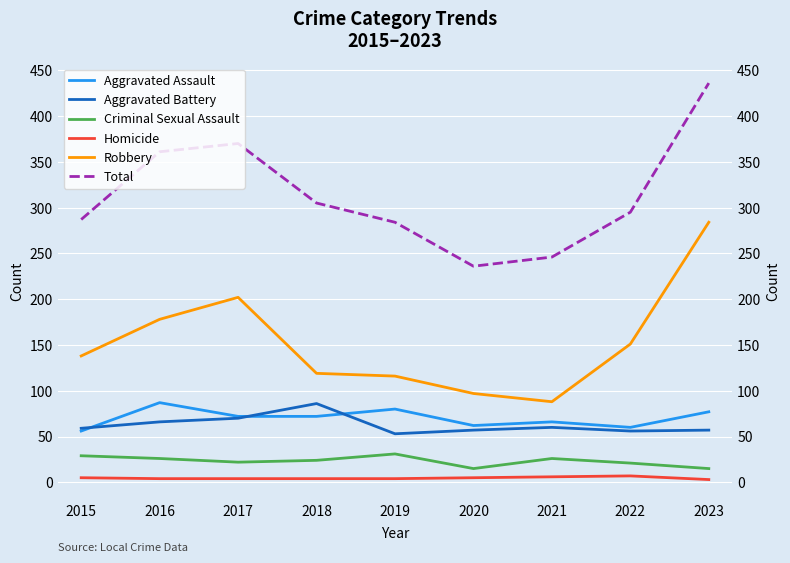

What is the difference between the maximum and minimum values in the Robbery series?

196